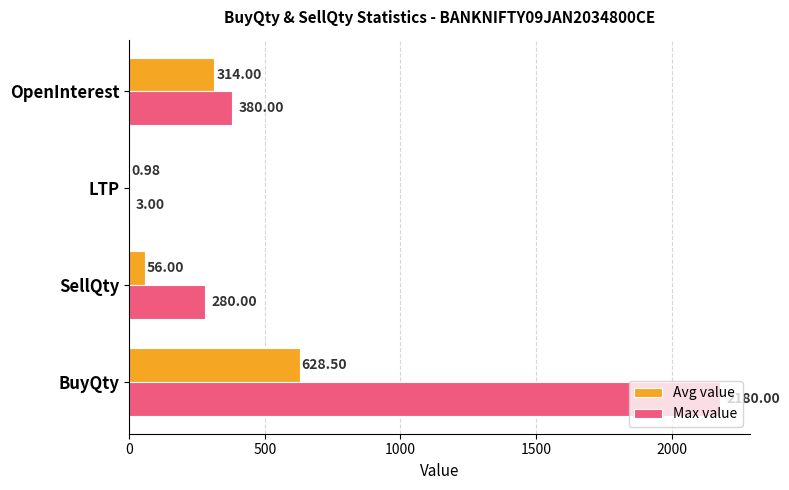

Which series has the largest total across all categories?

Max value